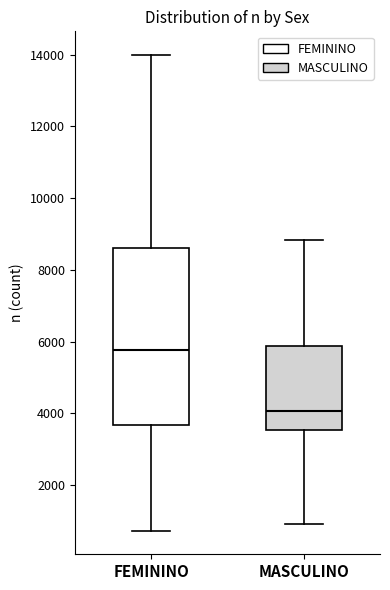

Where does the median line of the box for MASCULINO sit on the y-axis? The values are not printed on the chart, so give them approximately, as read against the axis.

4000